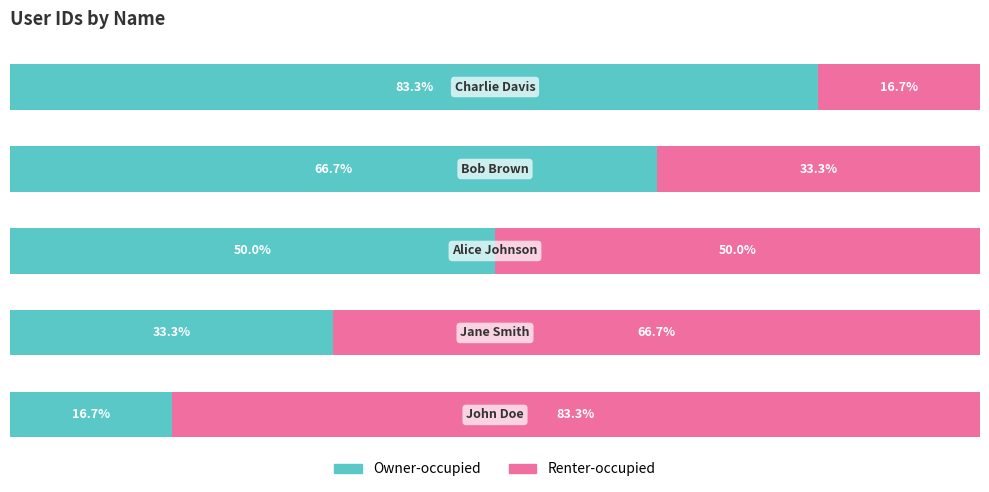

Reading right to left, transcribe all the data shown in this chart.

Owner-occupied: 4=83.3	3=66.7	2=50.0	1=33.3	0=16.7
Renter-occupied: 4=16.7	3=33.3	2=50.0	1=66.7	0=83.3